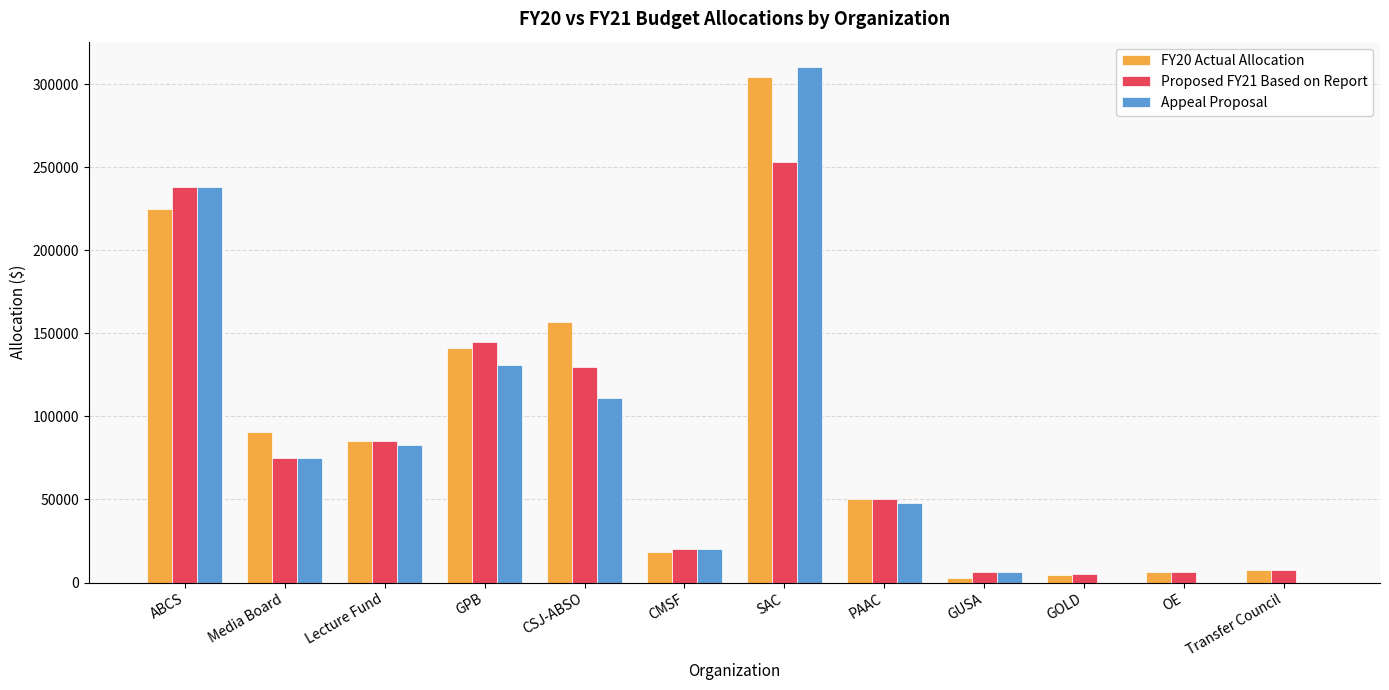

How many categories are shown in the chart?

12